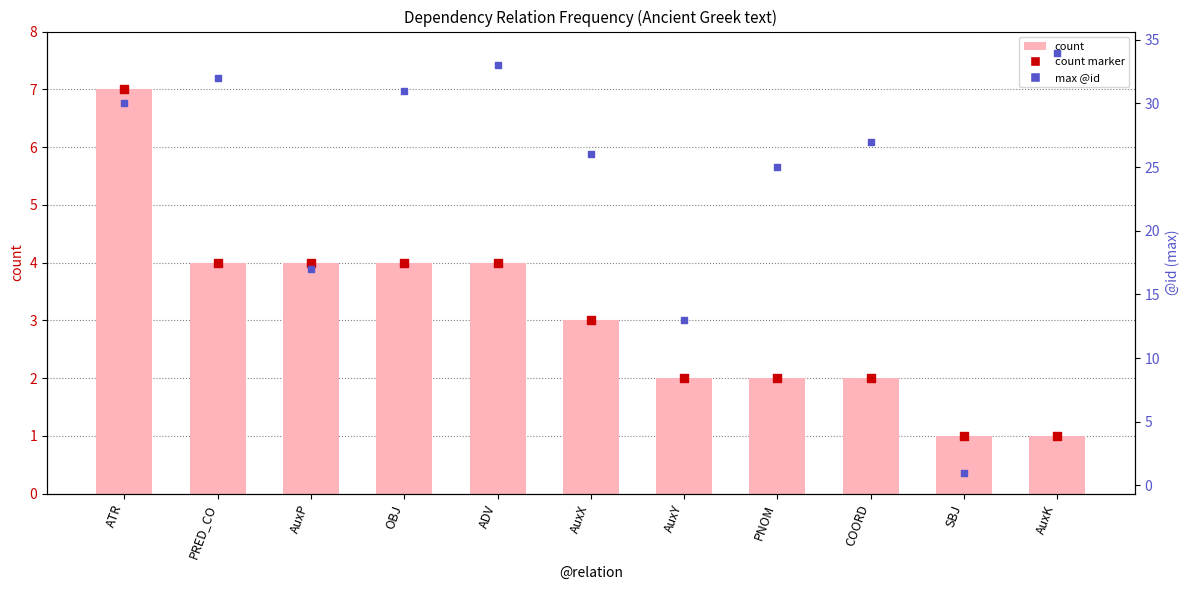

Is the value of count at ADV greater than the value of max @id at PRED_CO?

No